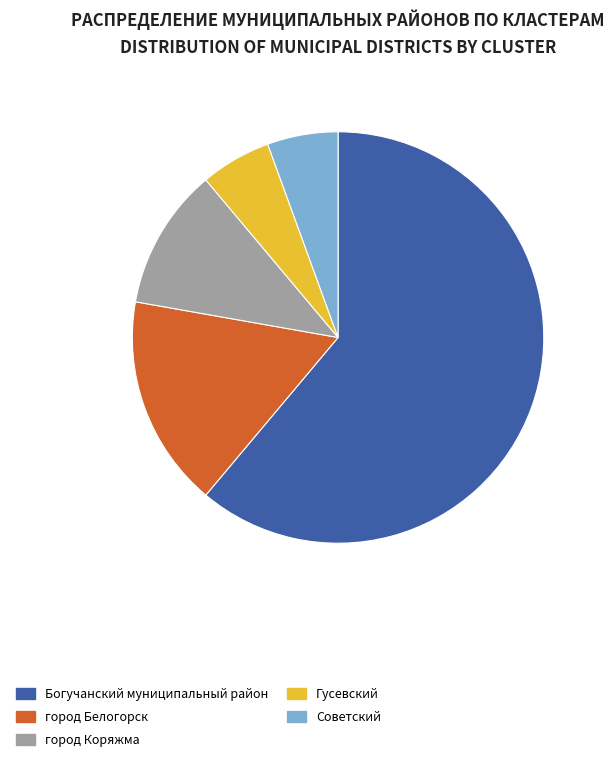

Do город Белогорск and Гусевский together represent more than half of the pie?

No